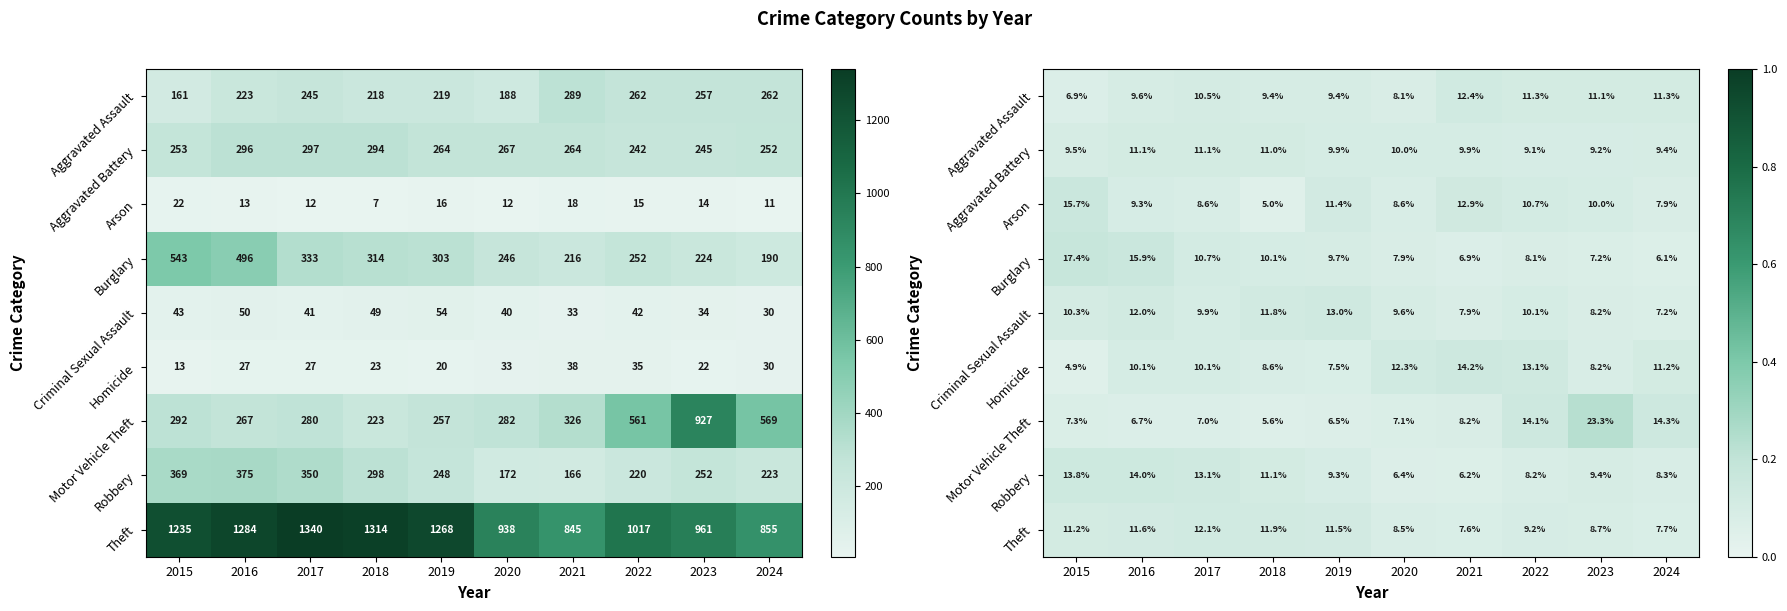

How many distinct data groups are displayed?

9